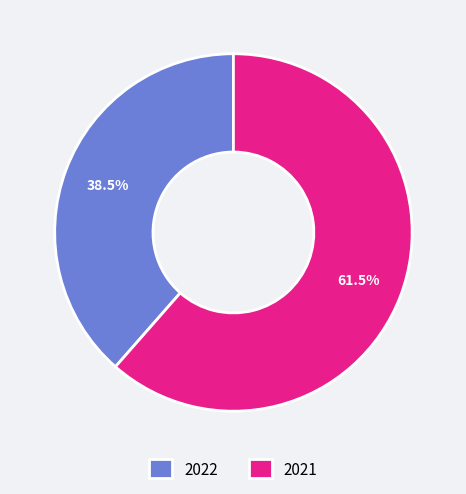

What percentage is NOT represented by 2022?

61.5%